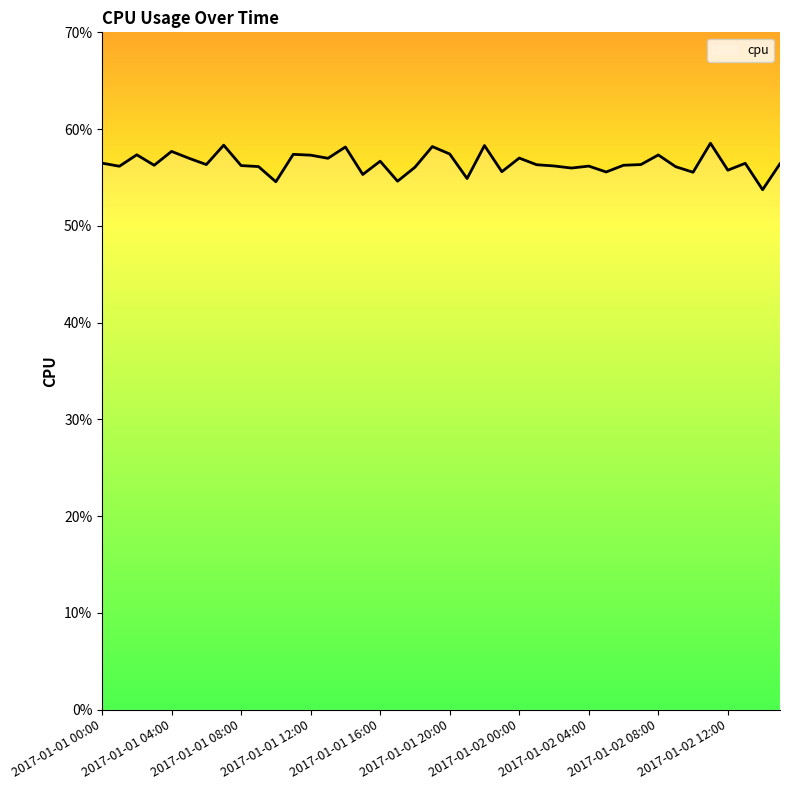

What is the smallest value displayed?

0.5